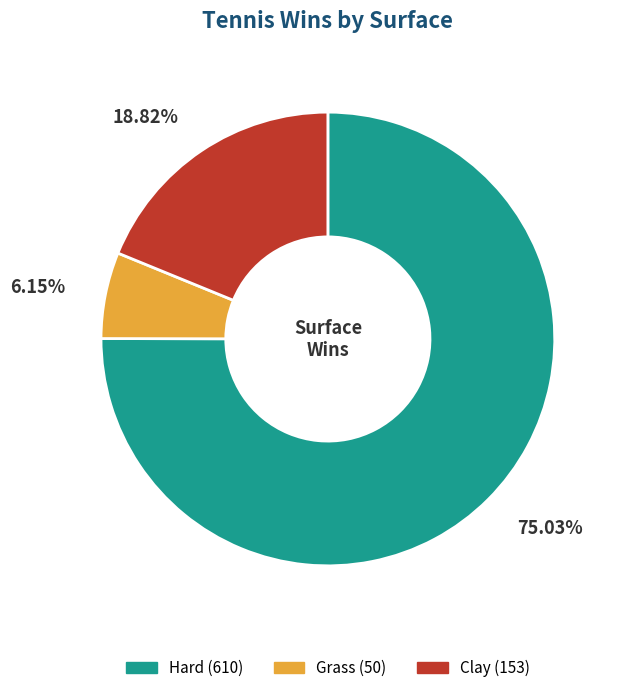

Which has a higher value, Hard or Clay?

Hard